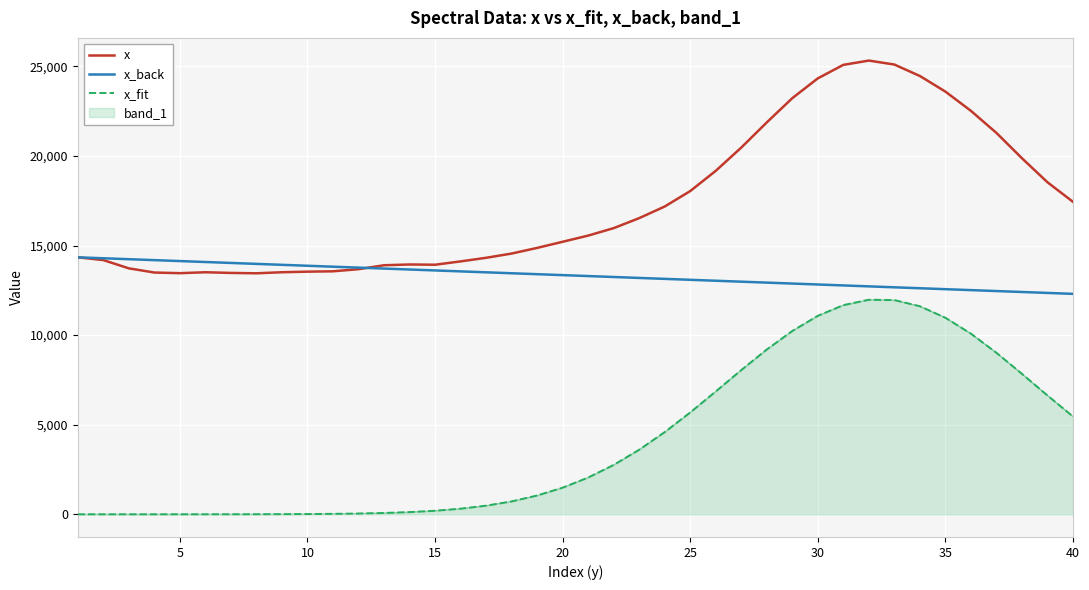

Which series has the largest total across all categories?

x